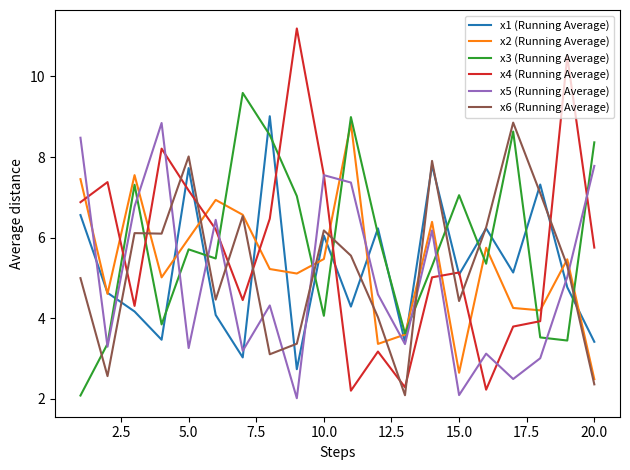

Which series has the largest range (max minus min)?

x4 (Running Average)